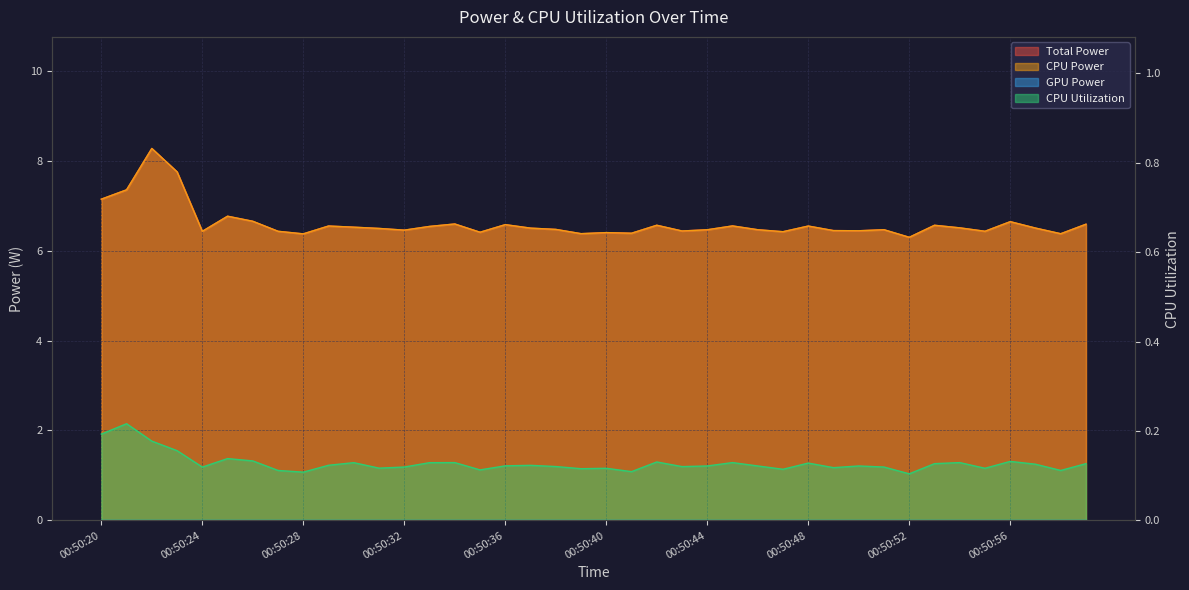

What is the sum of all CPU Utilization values?

5.1